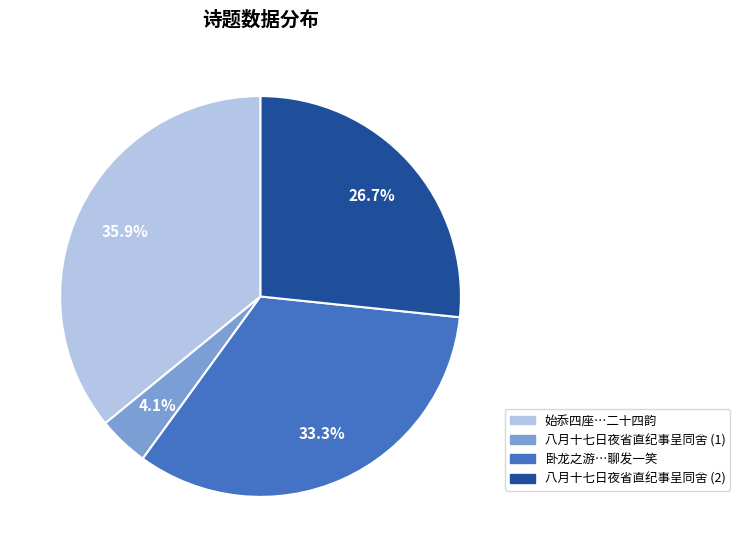

Is there any slice that represents more than half of the pie?

No